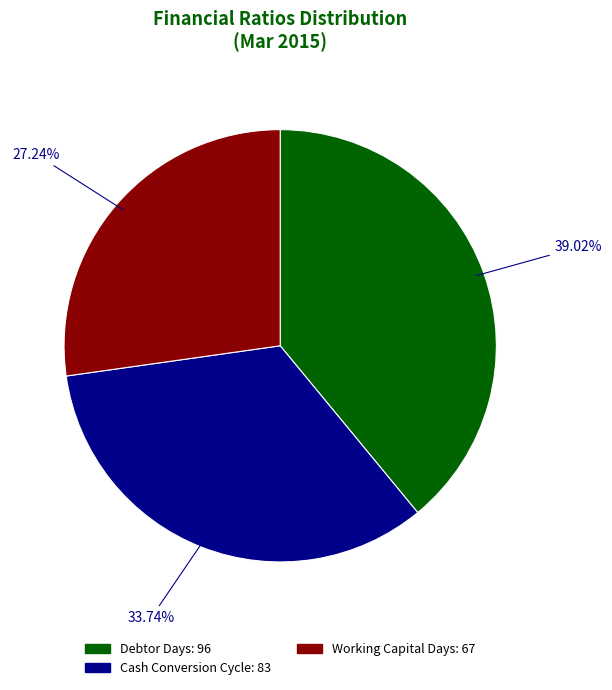

Approximately how many times larger is the value at Working Capital Days: 67 compared to Debtor Days: 96?

0.7